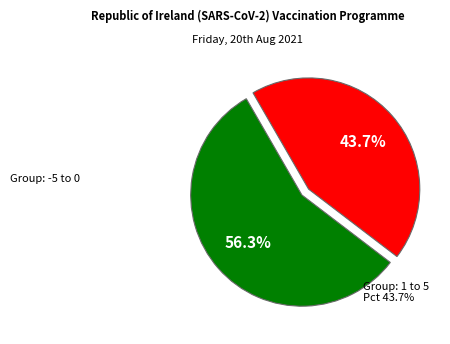

Is there a majority slice in this chart?

Yes